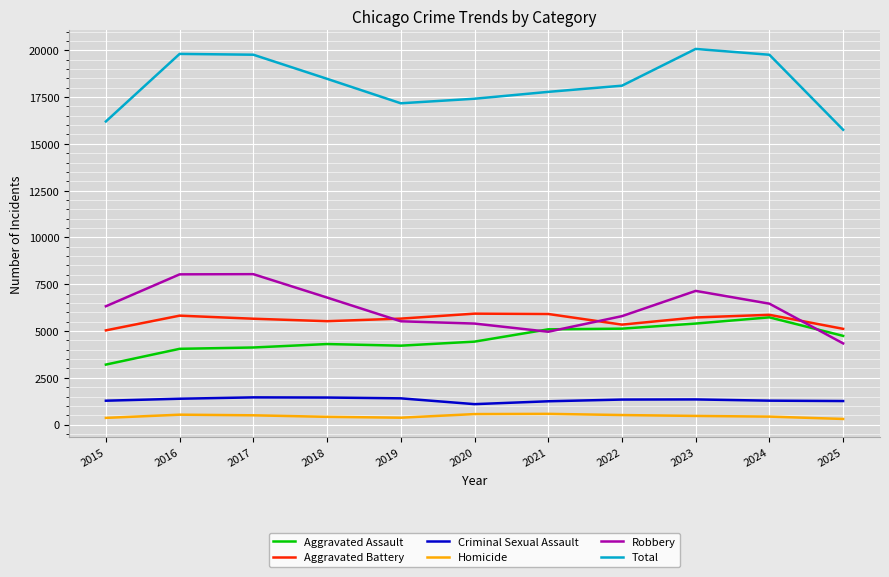

True or false: Total and Robbery intersect in this chart.

False